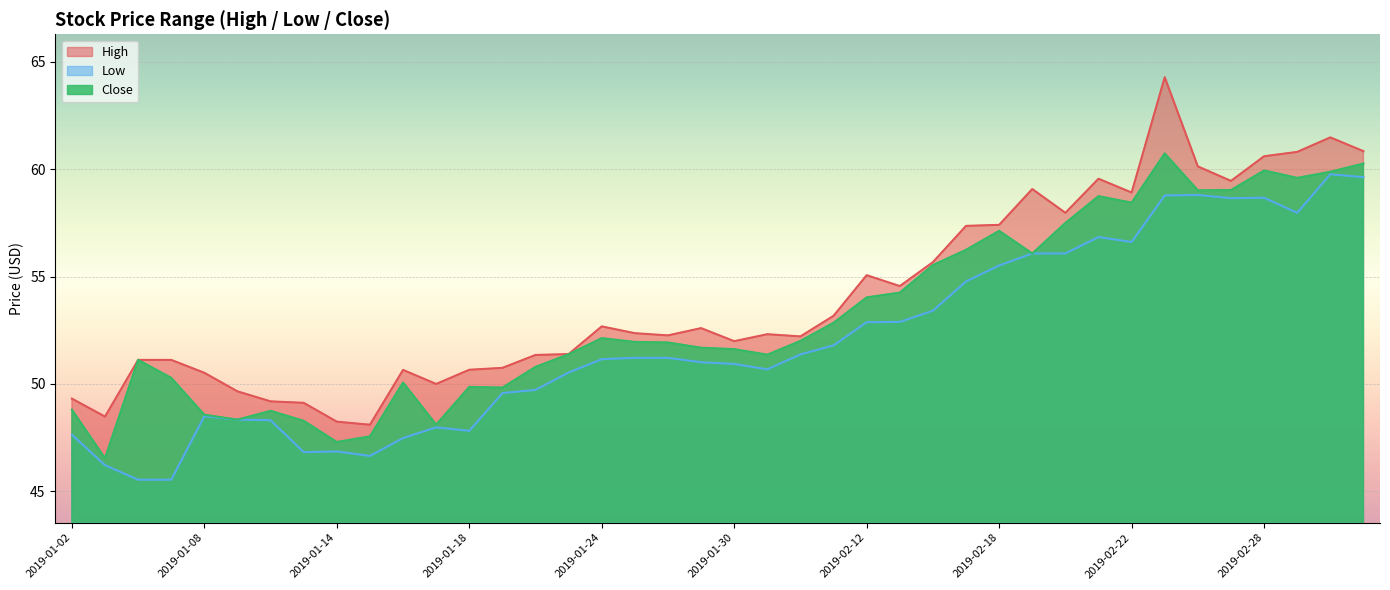

What is the difference between the highest and lowest values at 2019-01-30?

1.1